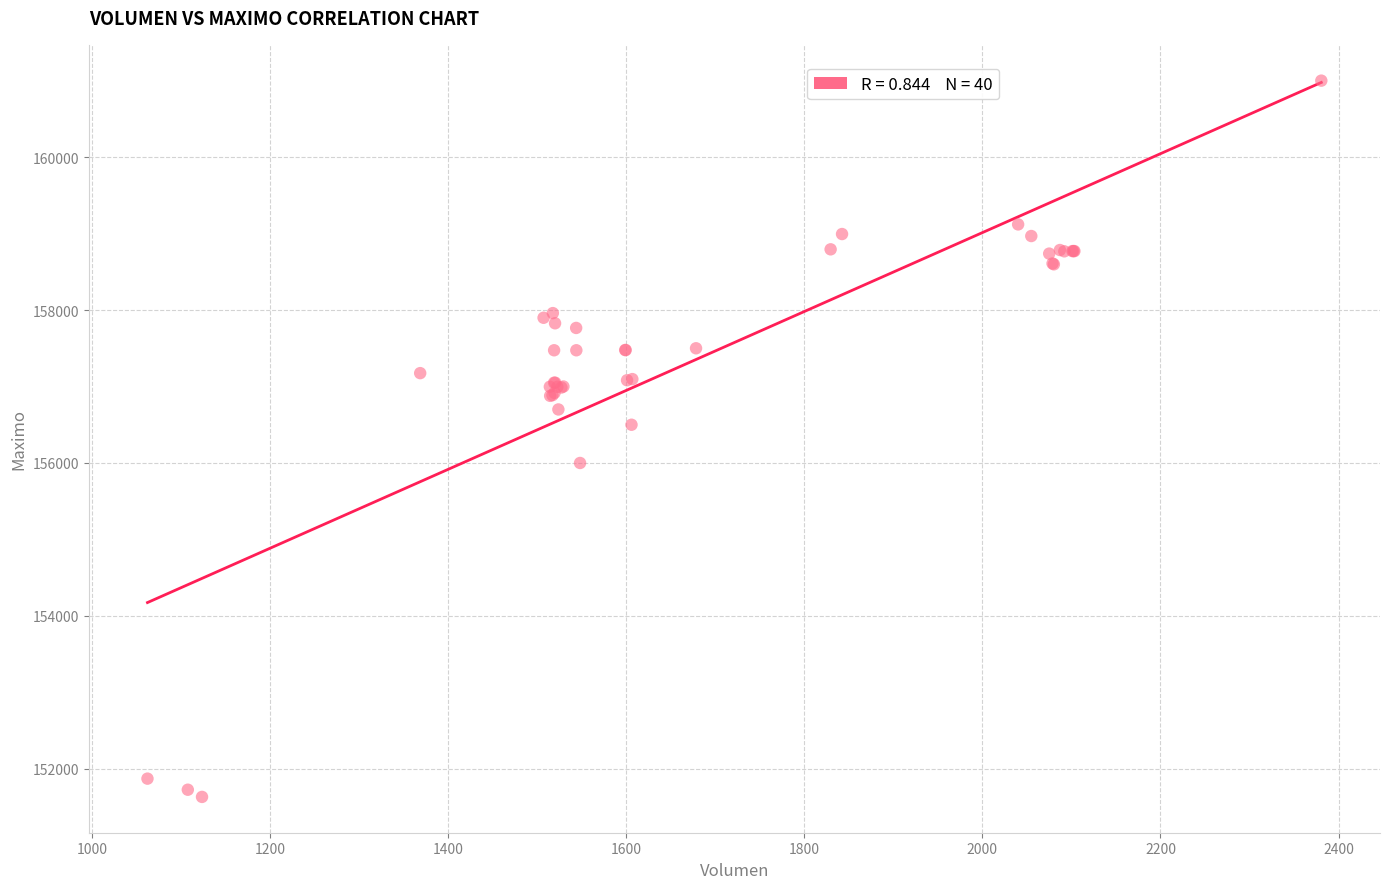

What Y value in the scatter plot is closest to 156316?

156500